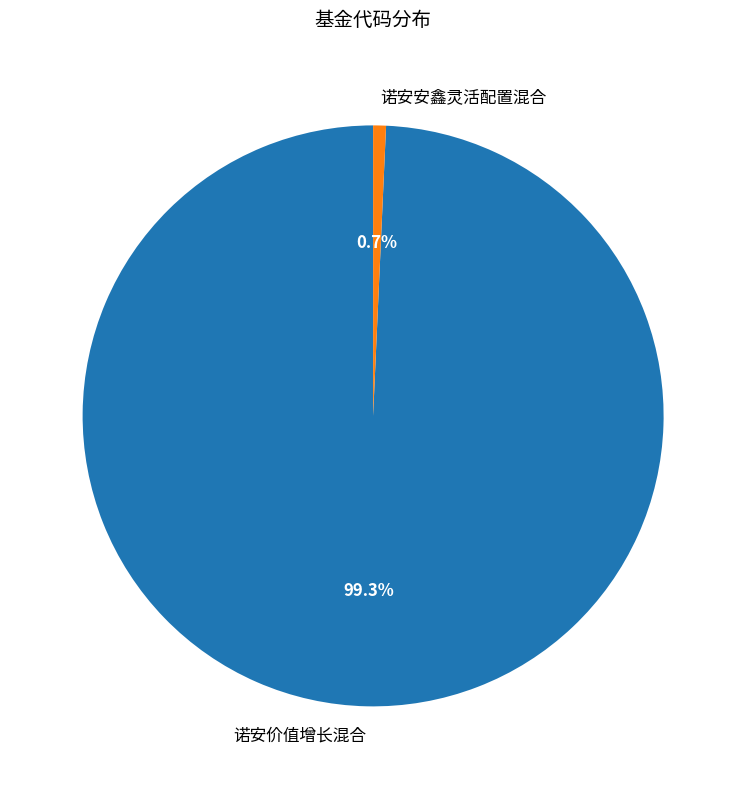

The 诺安安鑫灵活配置混合 slice represents 1% of the pie. True or false?

True